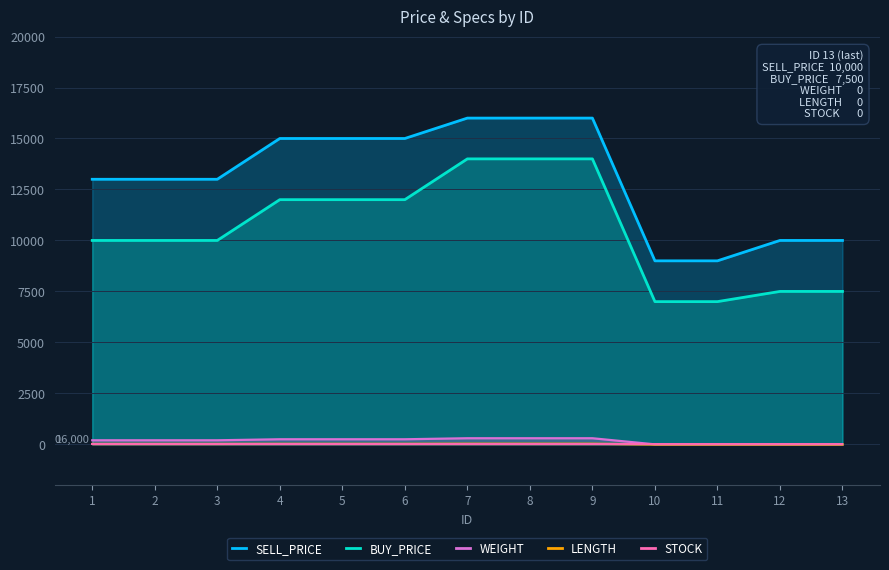

What is the minimum value for BUY_PRICE?

7000